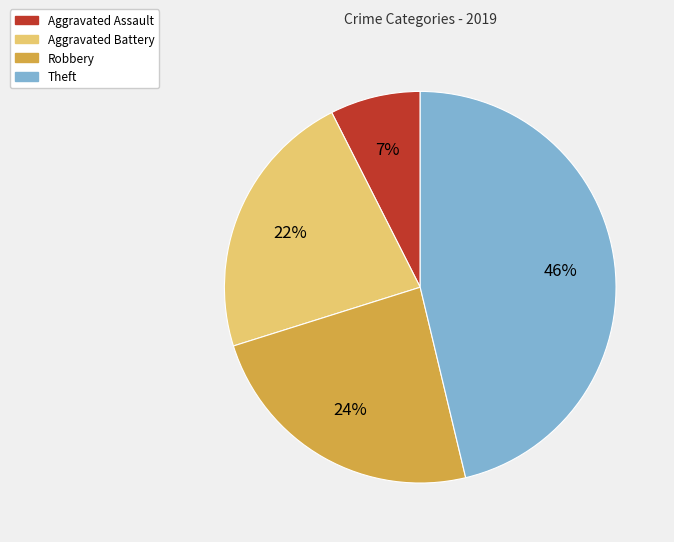

The Robbery slice represents 38% of the pie. True or false?

False